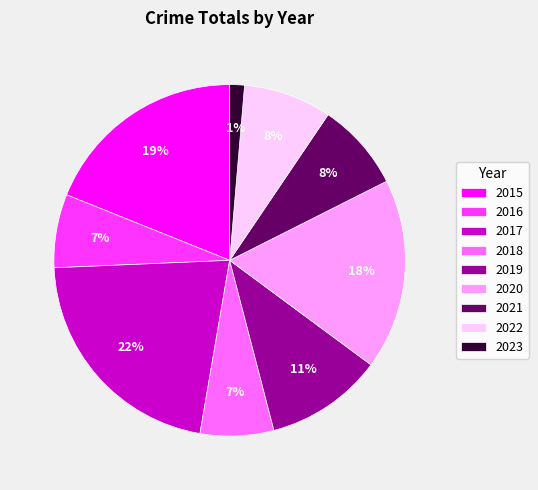

The 2022 slice represents 19% of the pie. True or false?

False